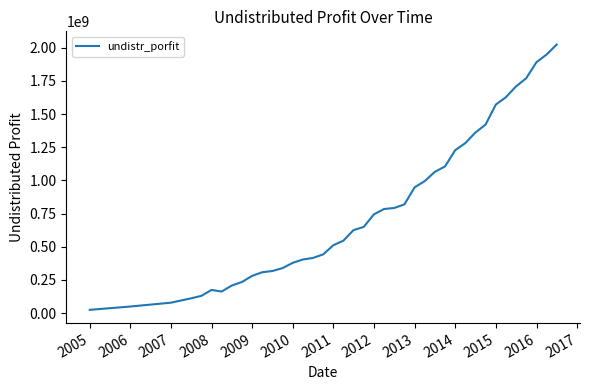

What is the difference between the maximum and minimum values?

1998275619.6